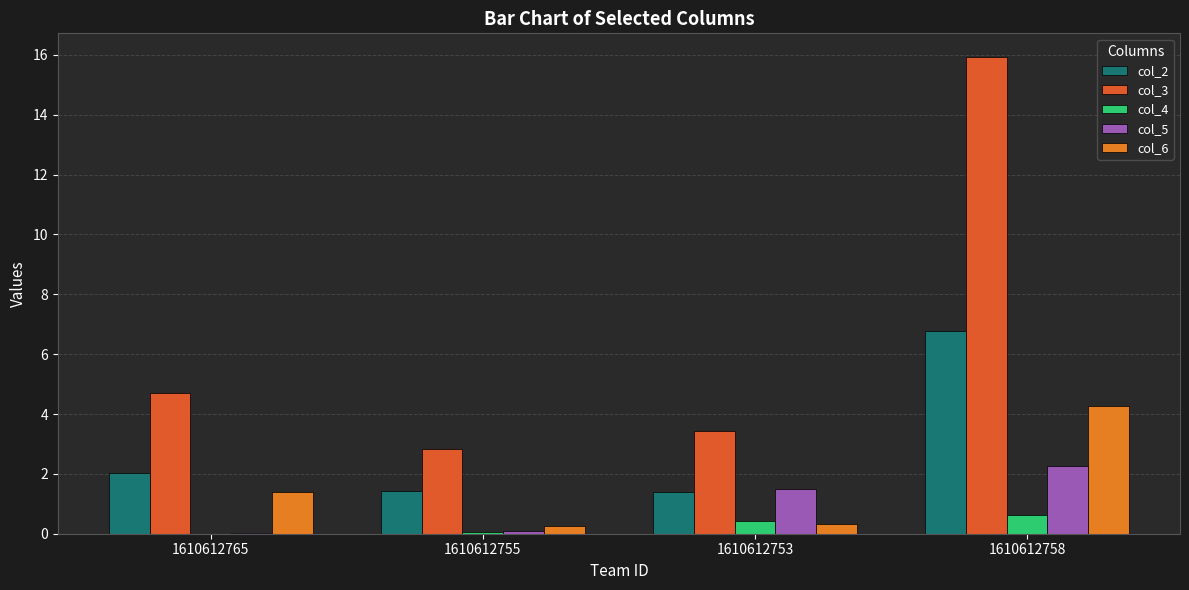

What is the total value across all series at 1610612765?

8.2